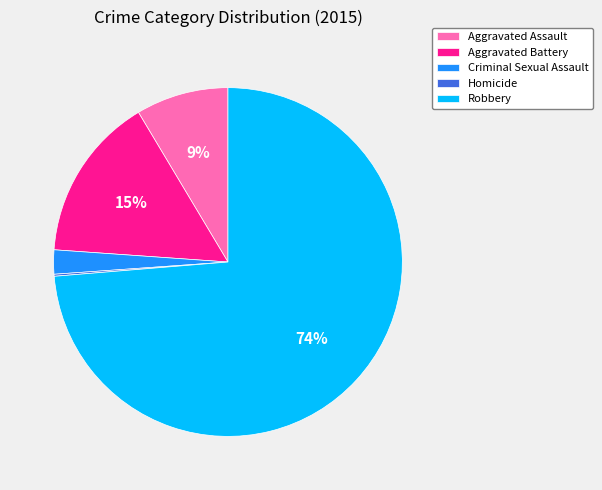

Combined, do Criminal Sexual Assault and Aggravated Assault account for over 50%?

No